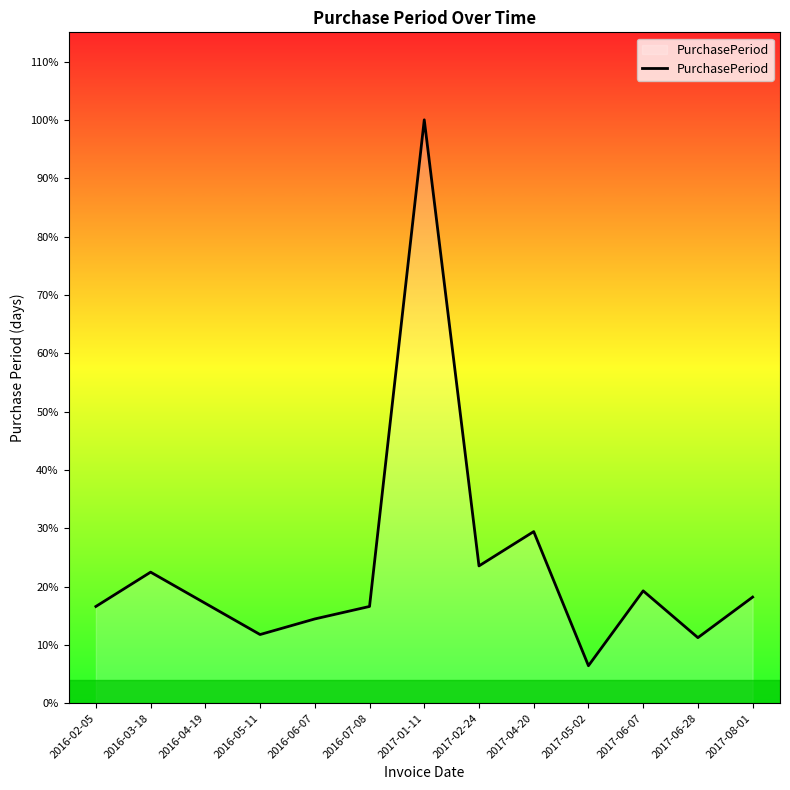

At which category does the data reach its first local valley?

2016-05-11